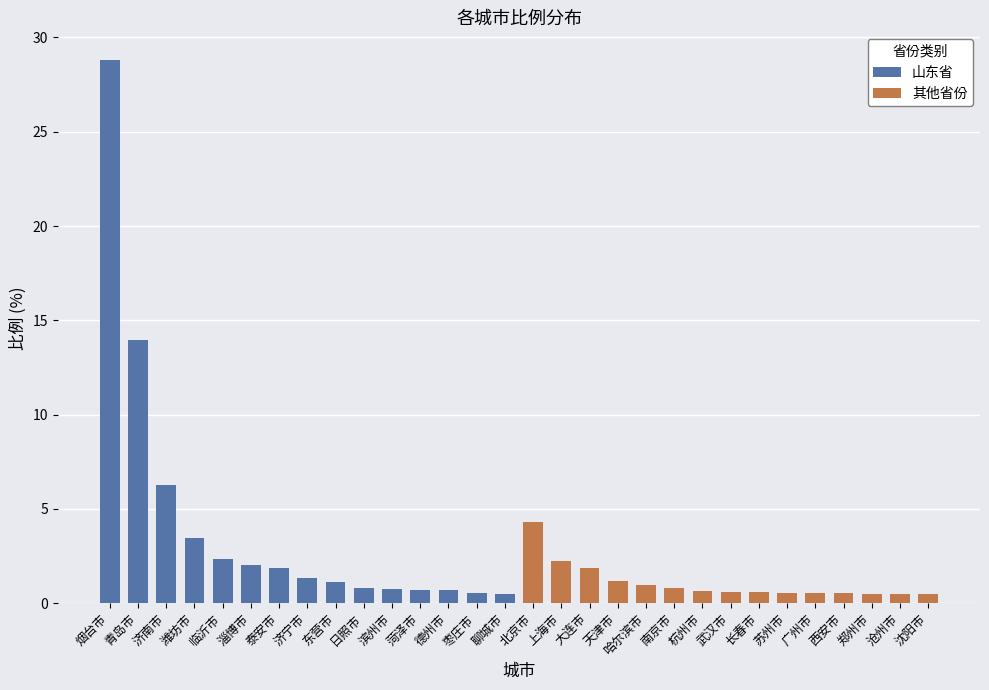

Count the number of data series in this chart.

2